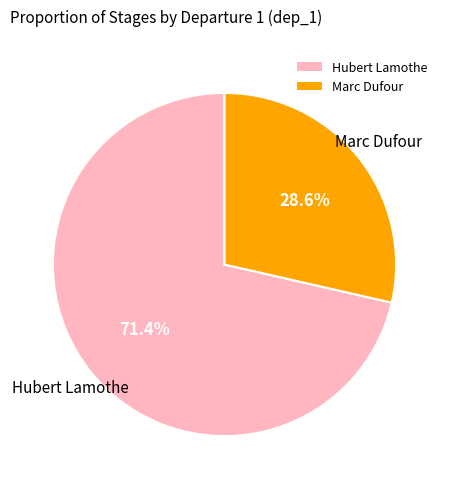

To the nearest percent, what is the average slice percentage?

50%